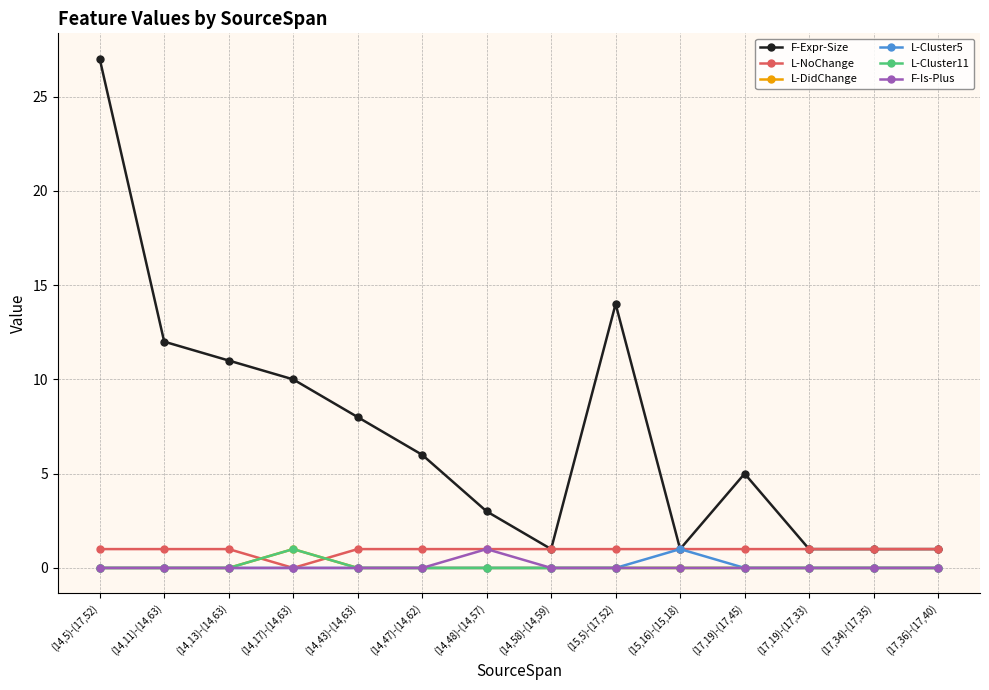

How many lines are shown in the chart?

6